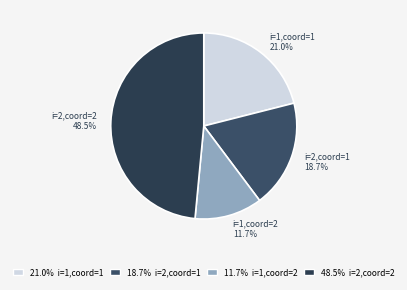

Is there any slice that represents more than half of the pie?

No